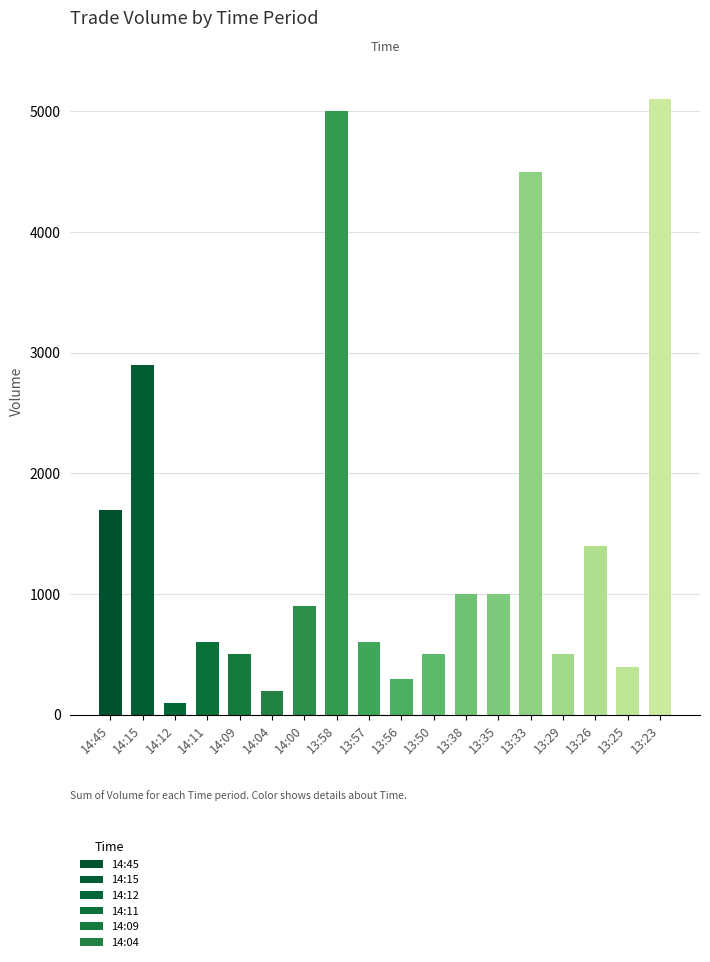

True or false: the data shows 676 at 13:25.

False